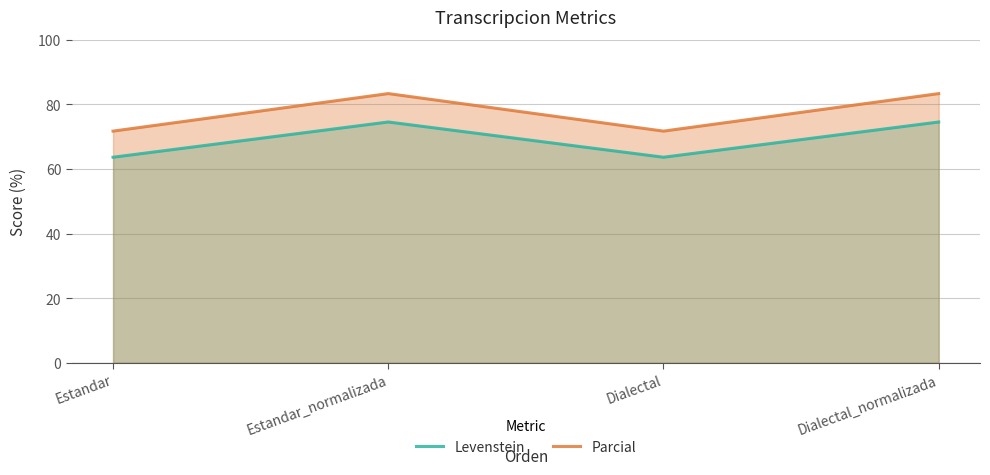

Between Dialectal and Estandar, which is larger?

Dialectal